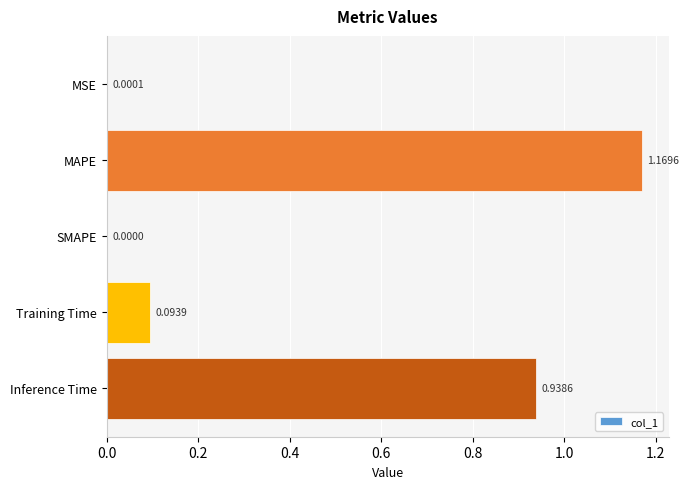

What is the sum of all values?

2.2